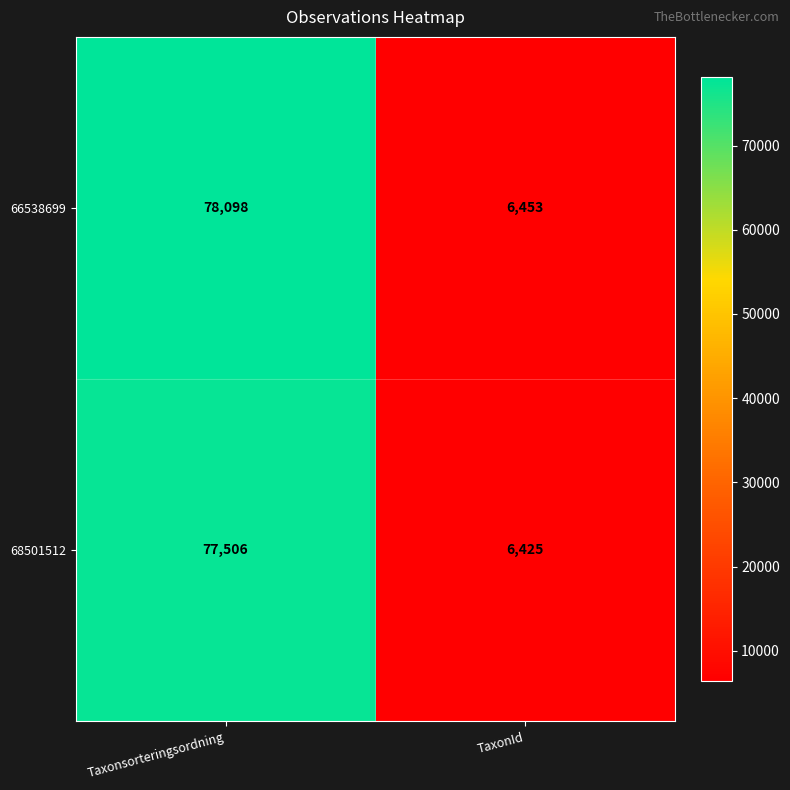

What is the average value of the 68501512 series?

41966